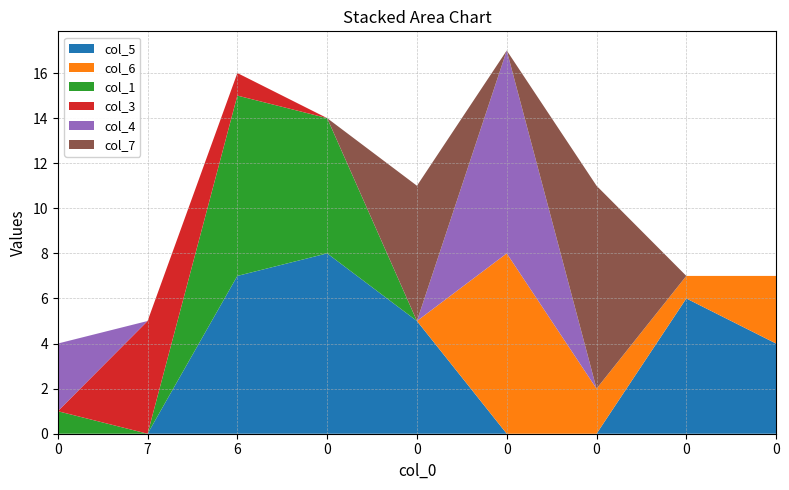

What are all the series names shown in the legend?

col_5, col_6, col_1, col_3, col_4, col_7